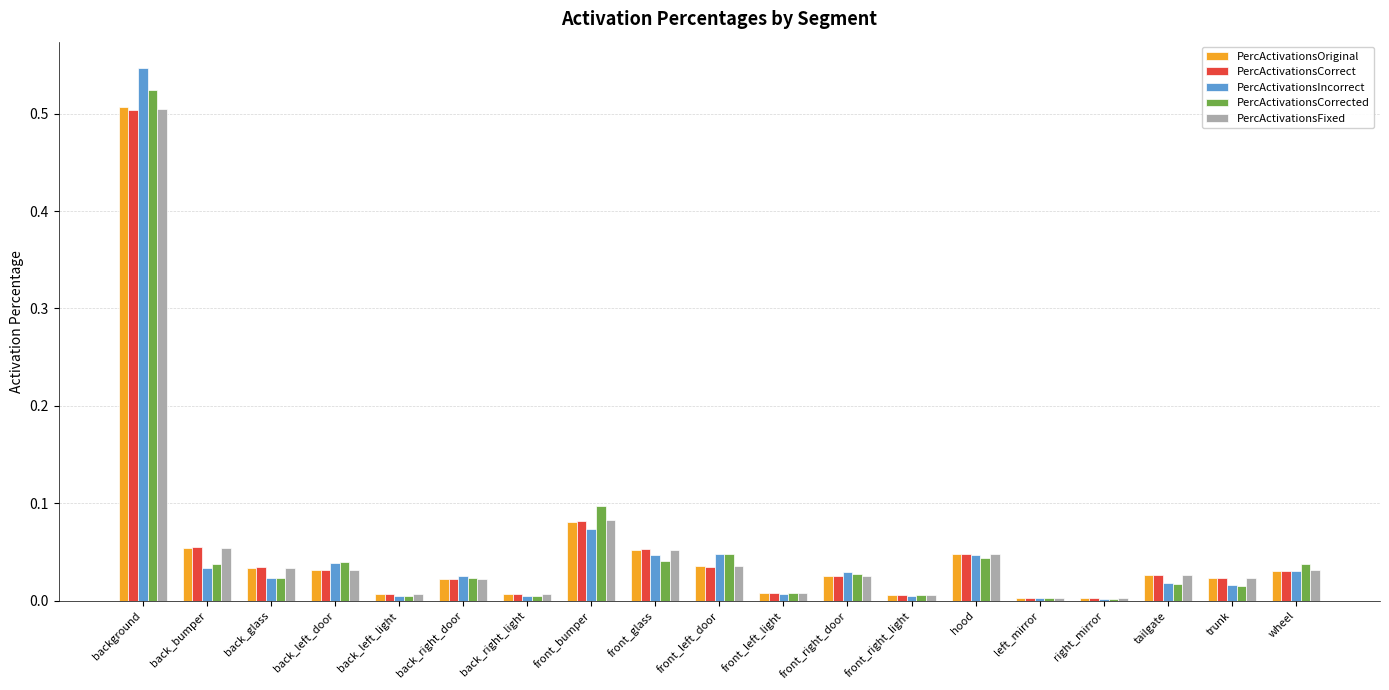

The value of PercActivationsOriginal at background is 0.9. True or false?

False